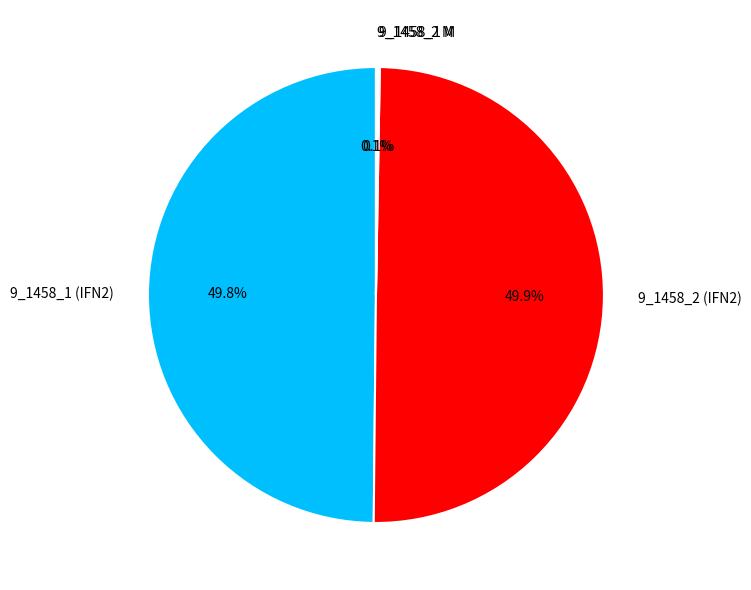

What percentage is NOT represented by 9_1458_1 (IFN2)?

50.2%